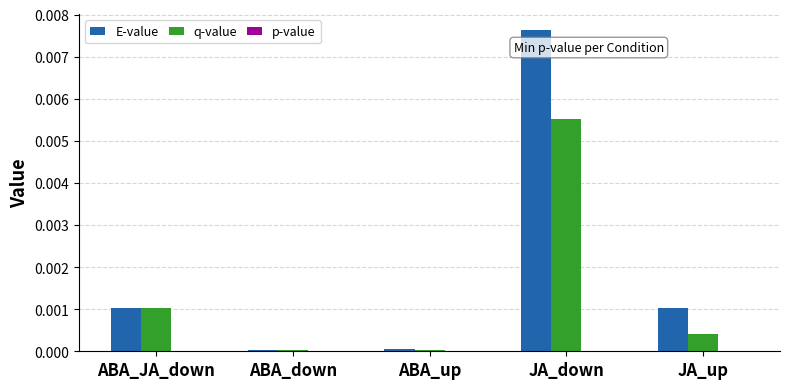

Which category has the highest value across all series?

JA_down